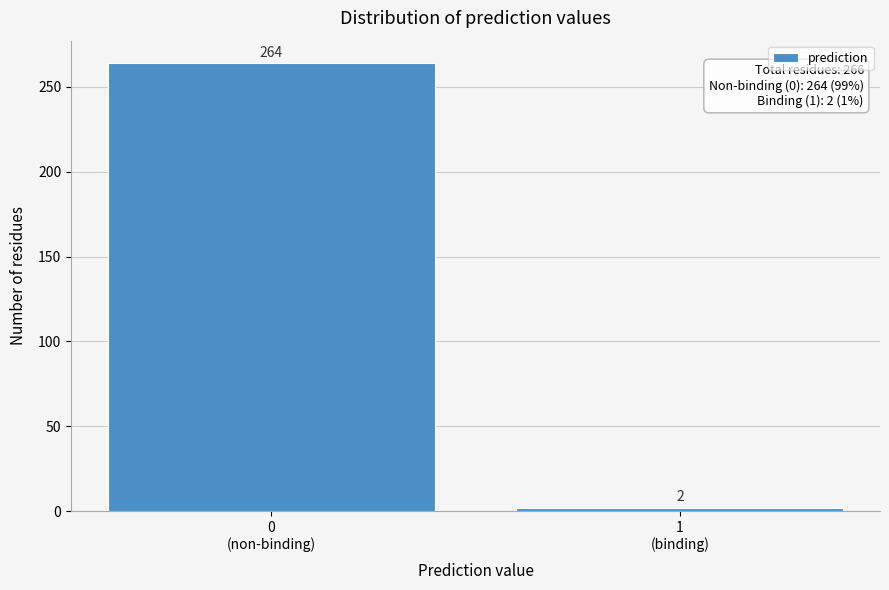

Reading left to right, transcribe all the data shown in this chart.

264	2